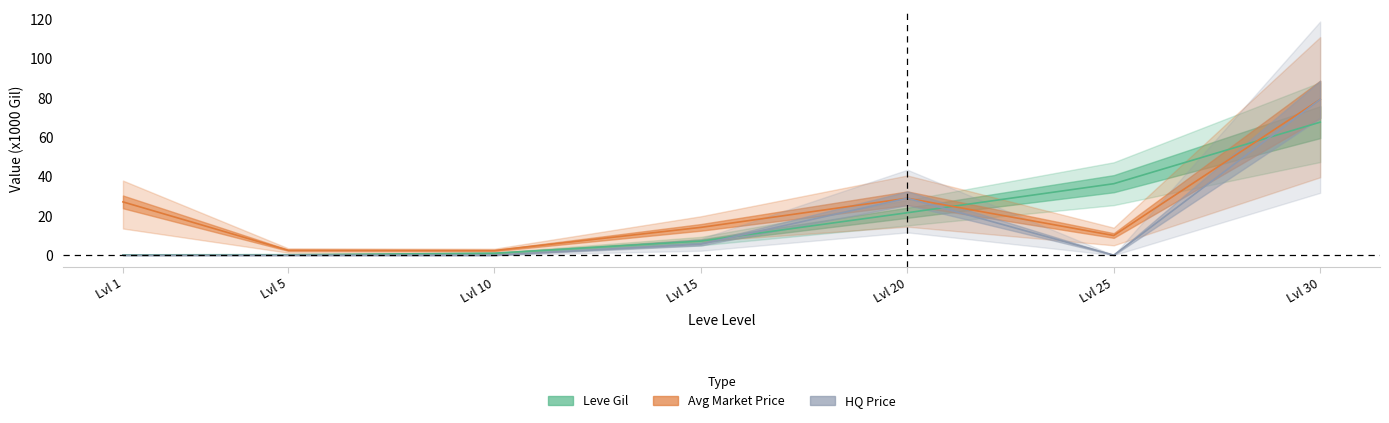

What is the difference between the LevePriceHQ values at Lvl 10 and Lvl 30?

79.3